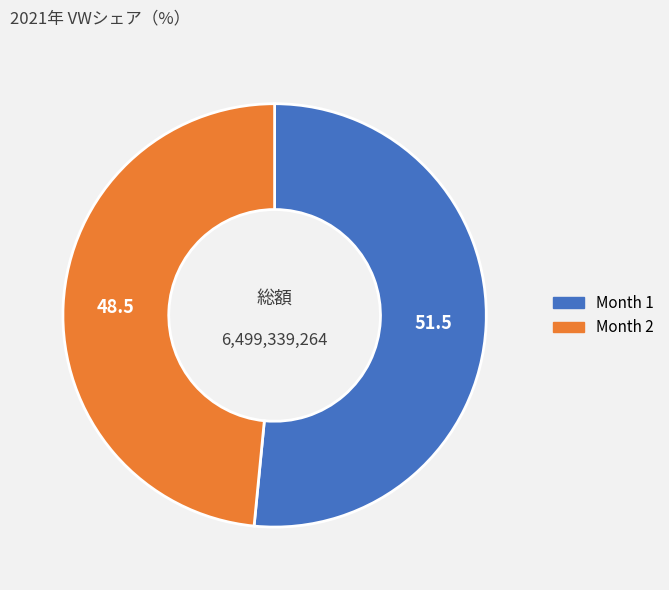

Rank the categories by value from highest to lowest.

Month 1, Month 2